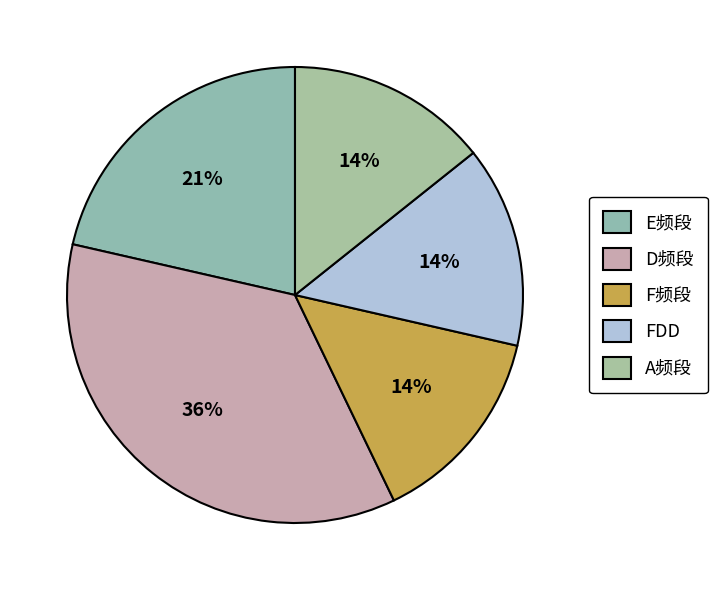

How much of the chart is everything except F频段?

85.7%